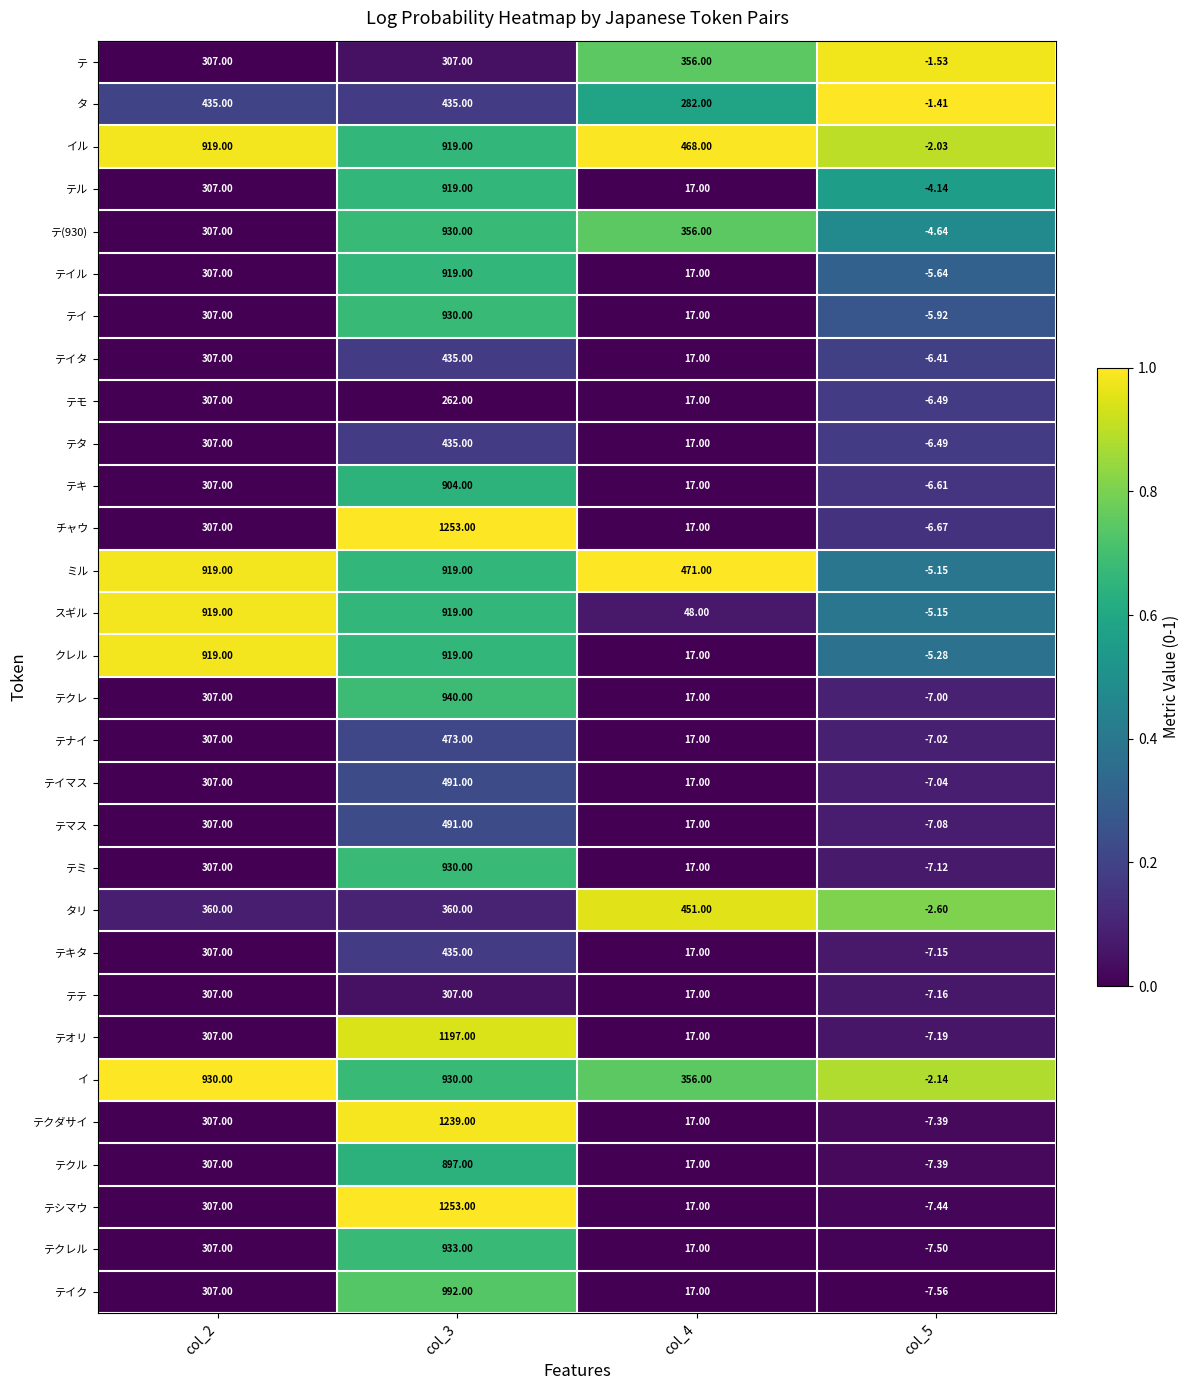

Which series has the largest total across all categories?

イル